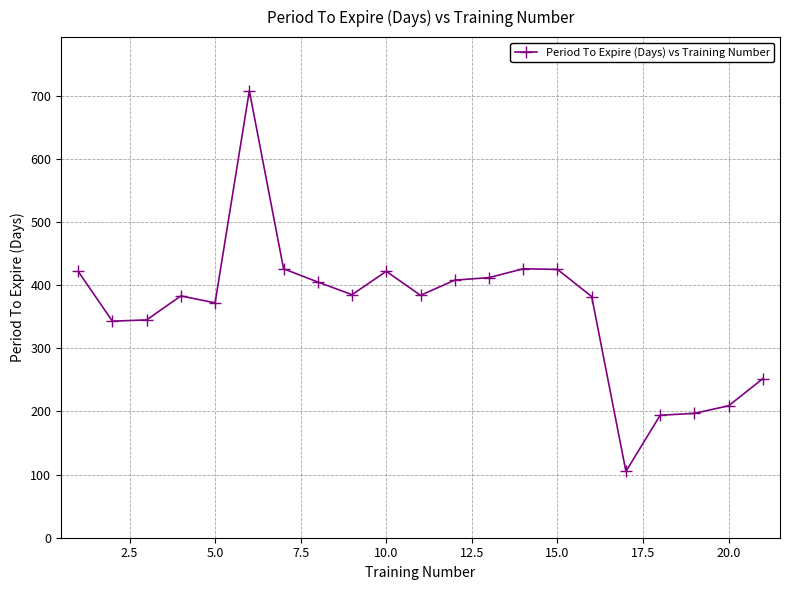

What is the difference between the maximum and second lowest values?

514